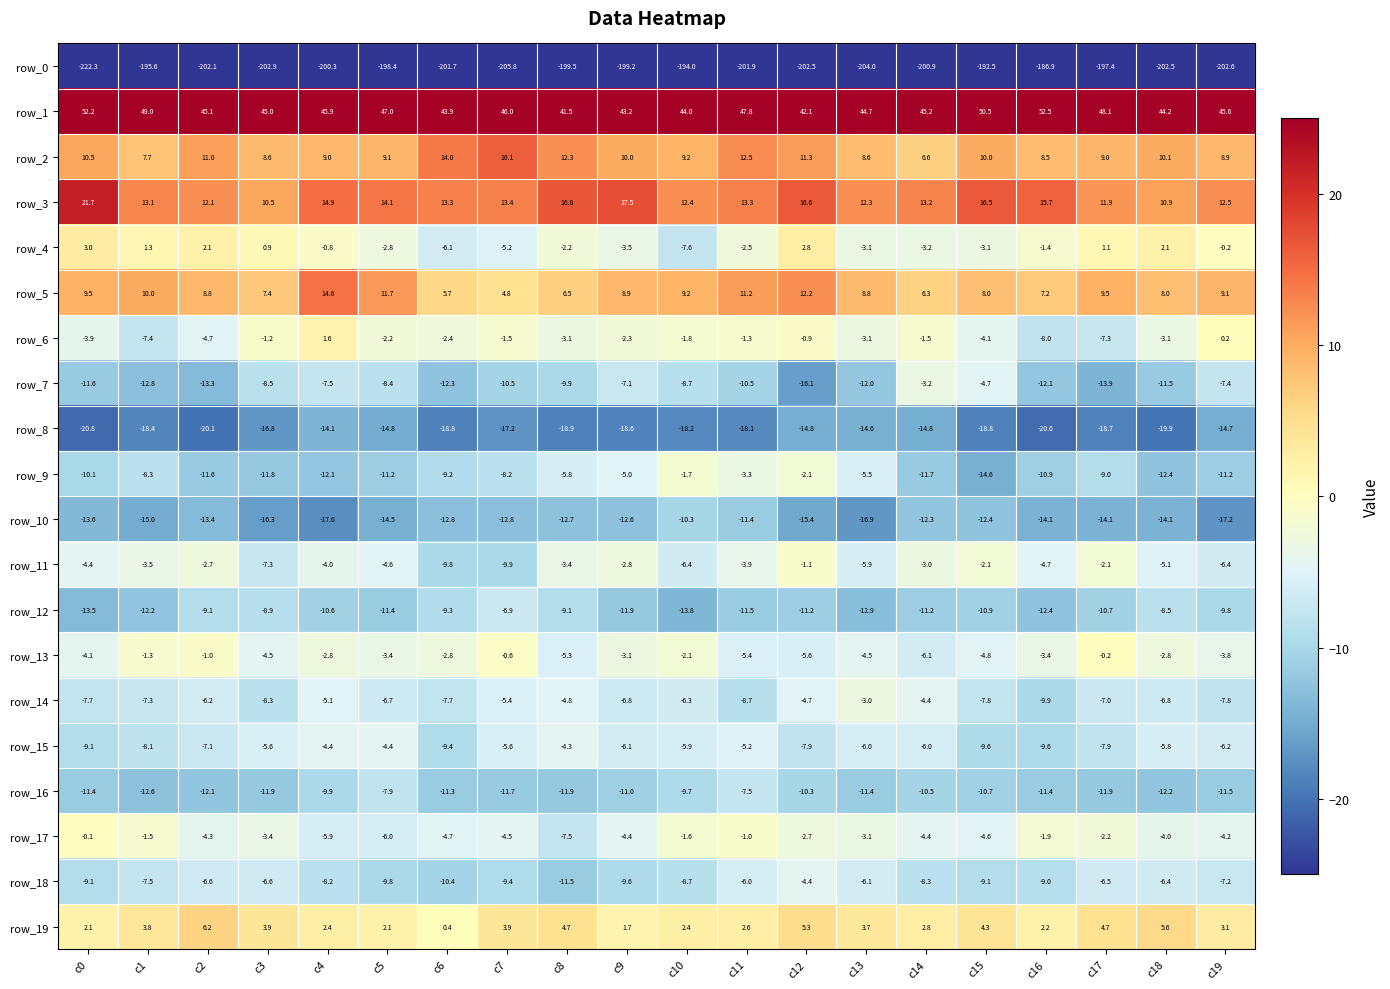

Is the value of row_18 at c19 greater than the value of row_13 at c6?

No